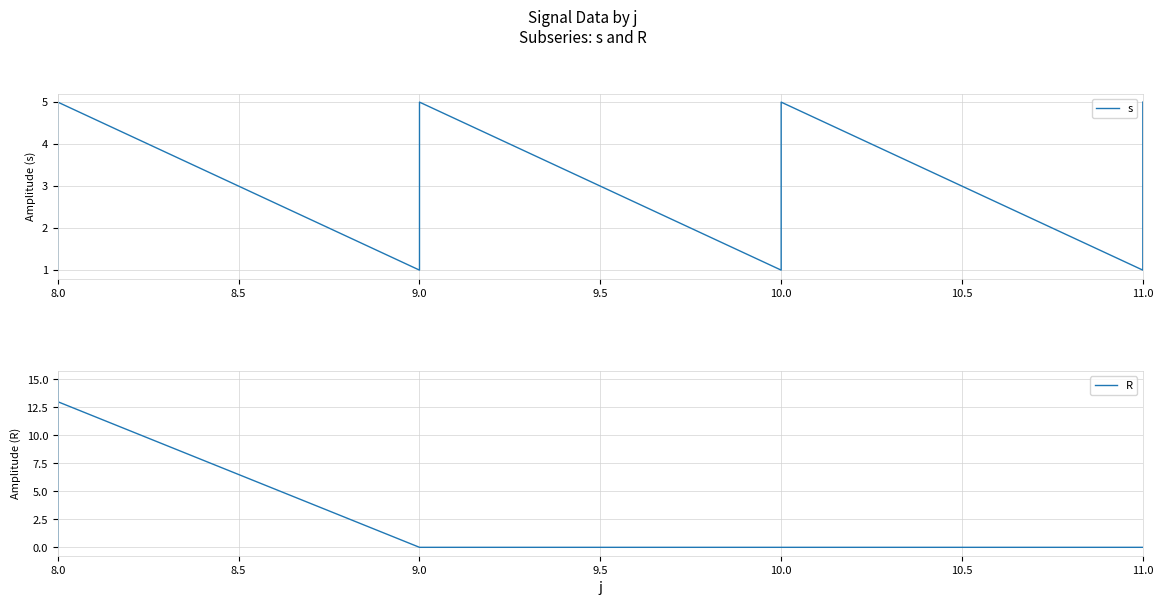

After their last crossing, which series has the higher values: s or R?

s